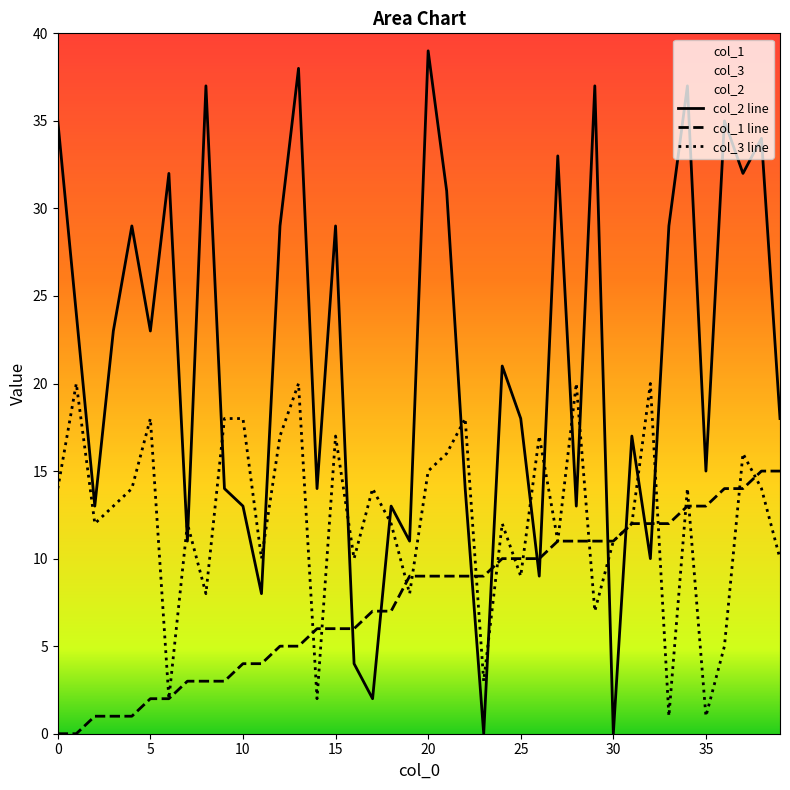

Is it true that col_2 line equals 65 at 20?

False